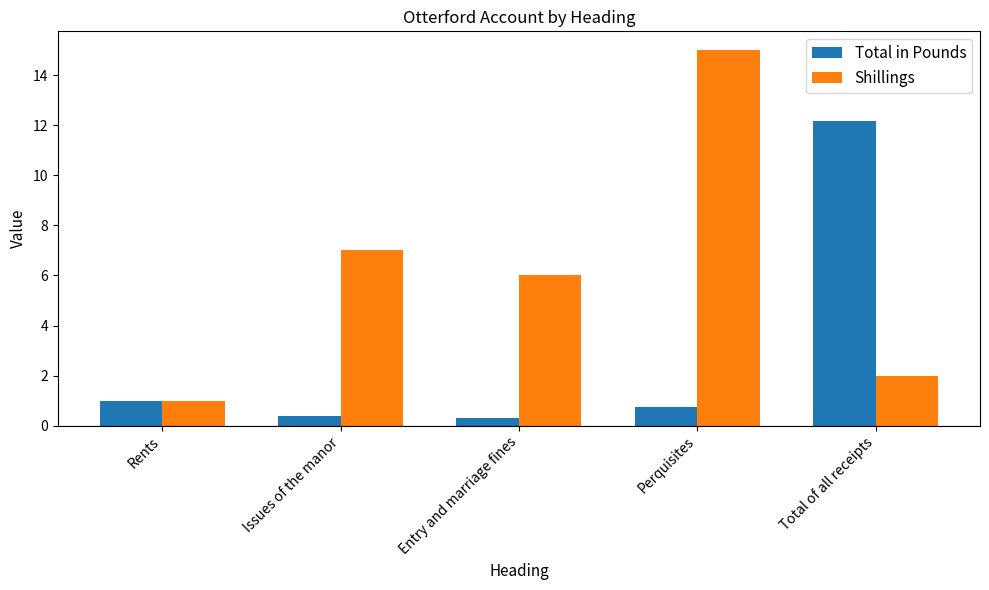

Reading left to right, transcribe all the data shown in this chart.

Total in Pounds: Rents=1.0	Issues of the manor=0.4	Entry and marriage fines=0.3	Perquisites=0.8	Total of all receipts=12.2
Shillings: Rents=1.0	Issues of the manor=7.0	Entry and marriage fines=6.0	Perquisites=15.0	Total of all receipts=2.0